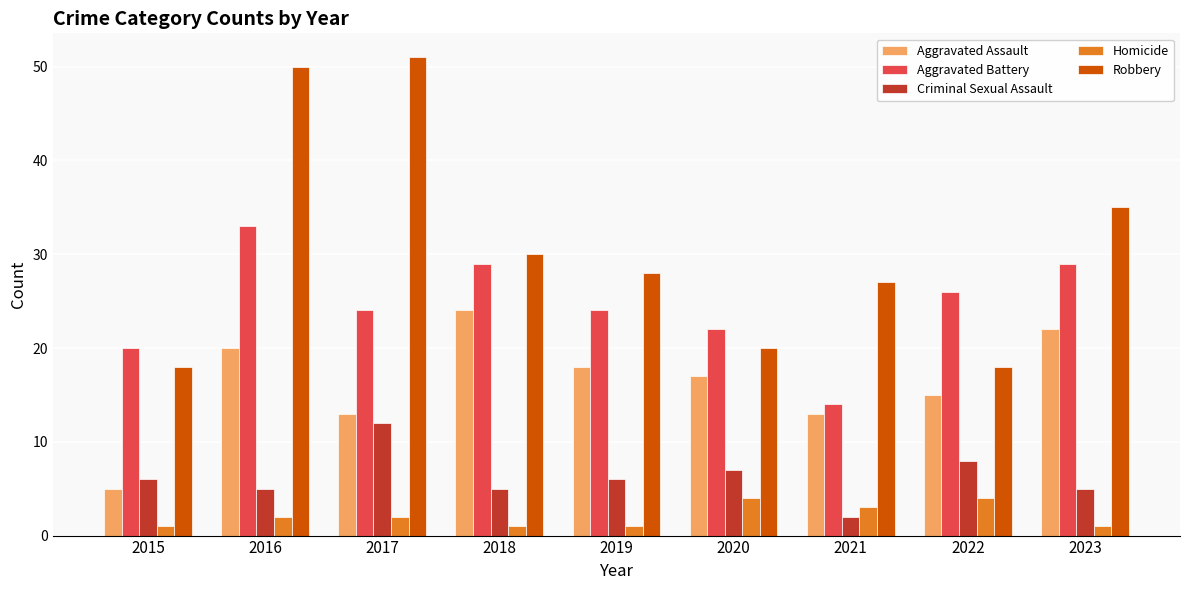

Count the Aggravated Battery values in the range 22 to 29.

6